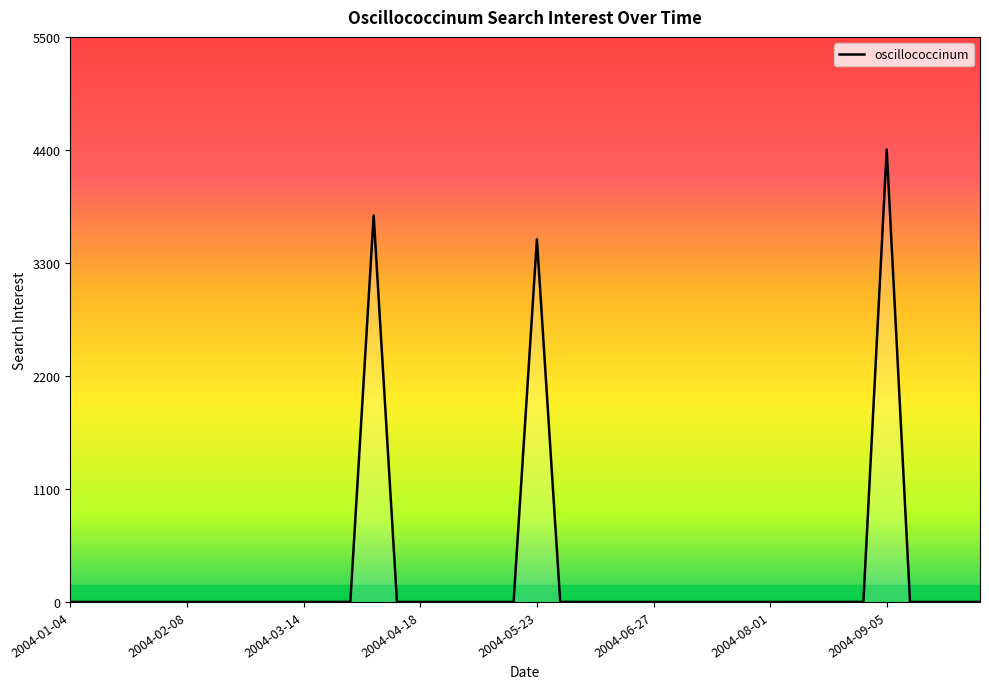

How many lines are shown in the chart?

1